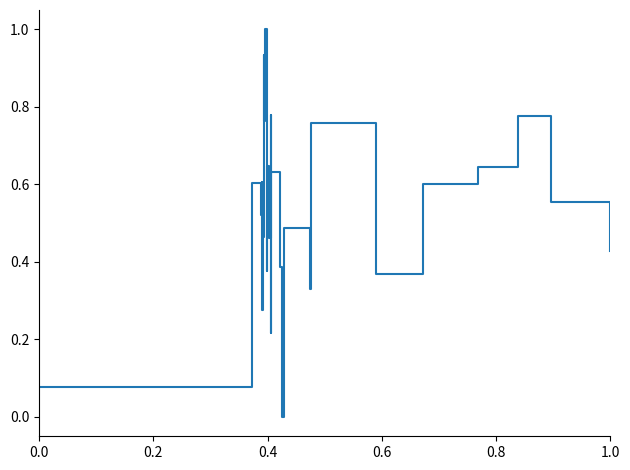

How many positive values are there?

30